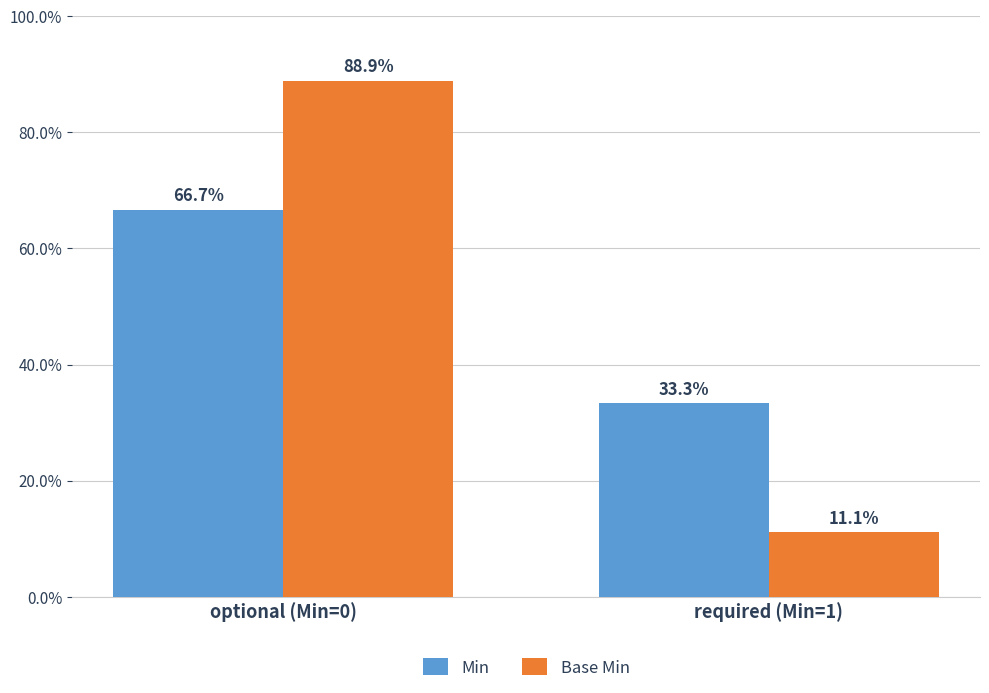

What is the difference between the highest and lowest values at optional (Min=0)?

22.2